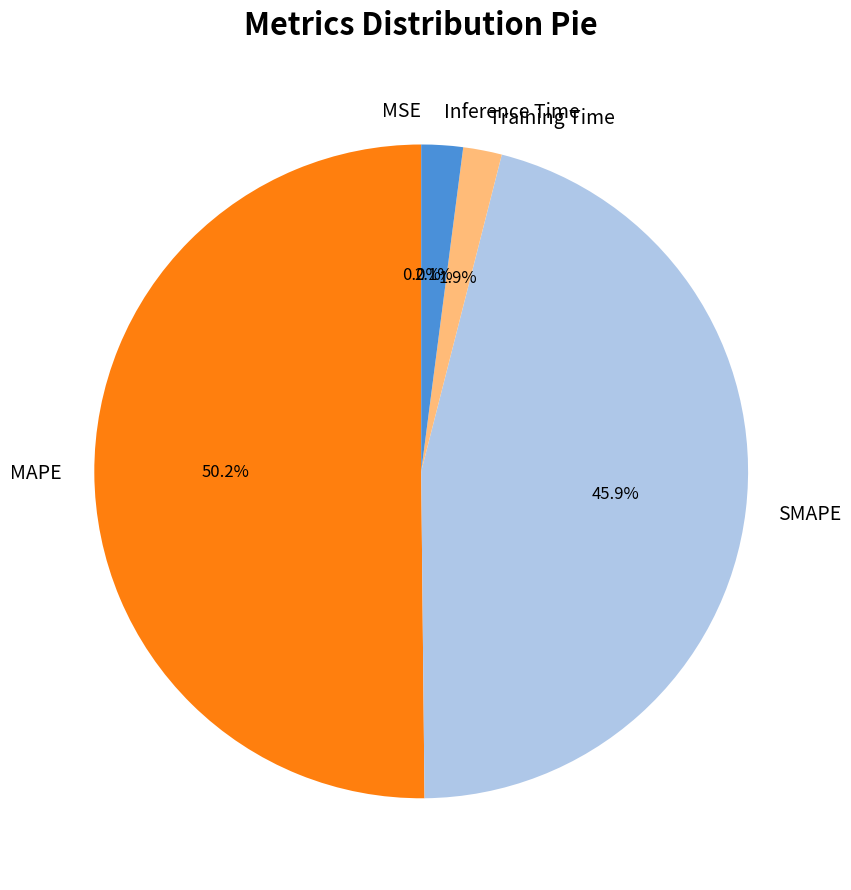

Is Training Time the majority of the pie?

No